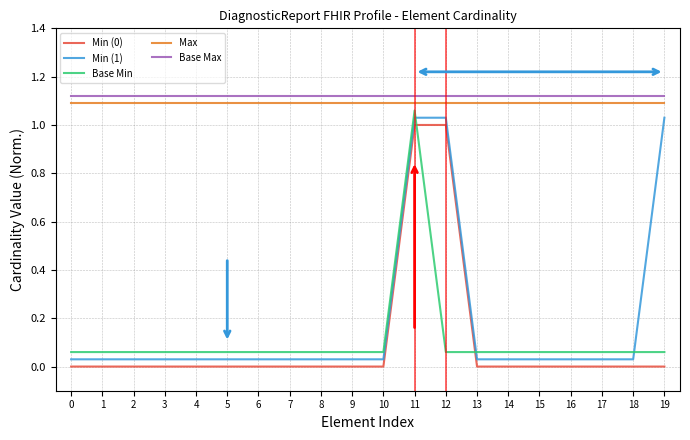

At which category is the sum across all series the highest?

11